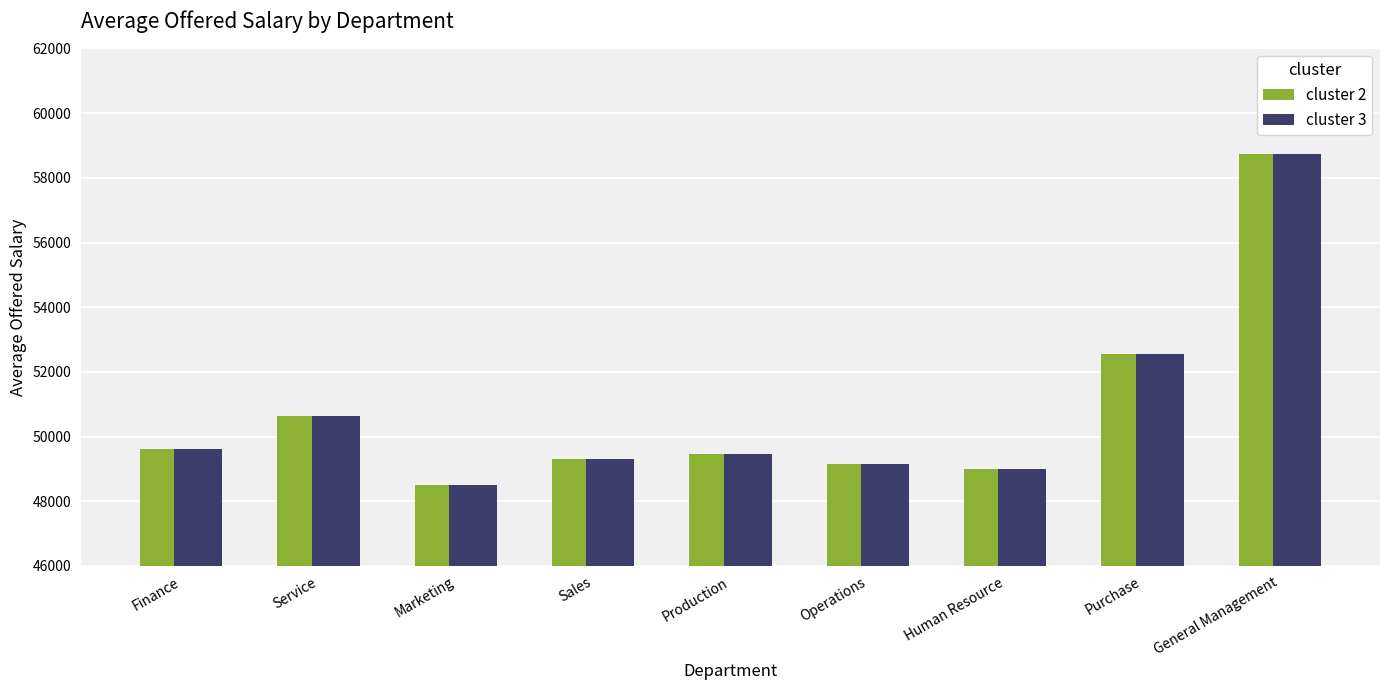

Is it true that cluster 3 equals 32015.2 at Production?

False